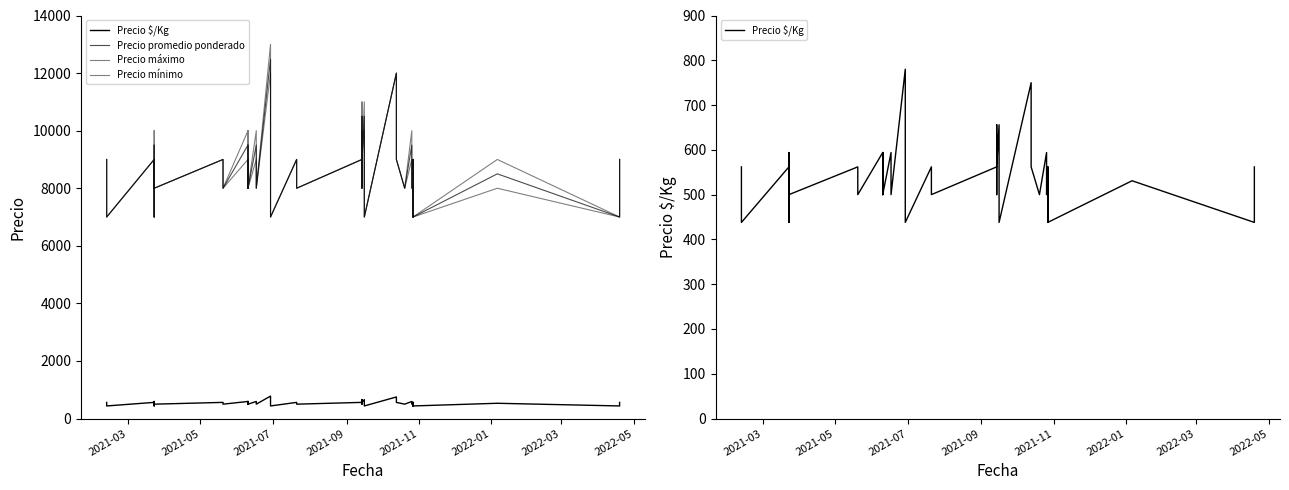

How many lines are shown in the chart?

4